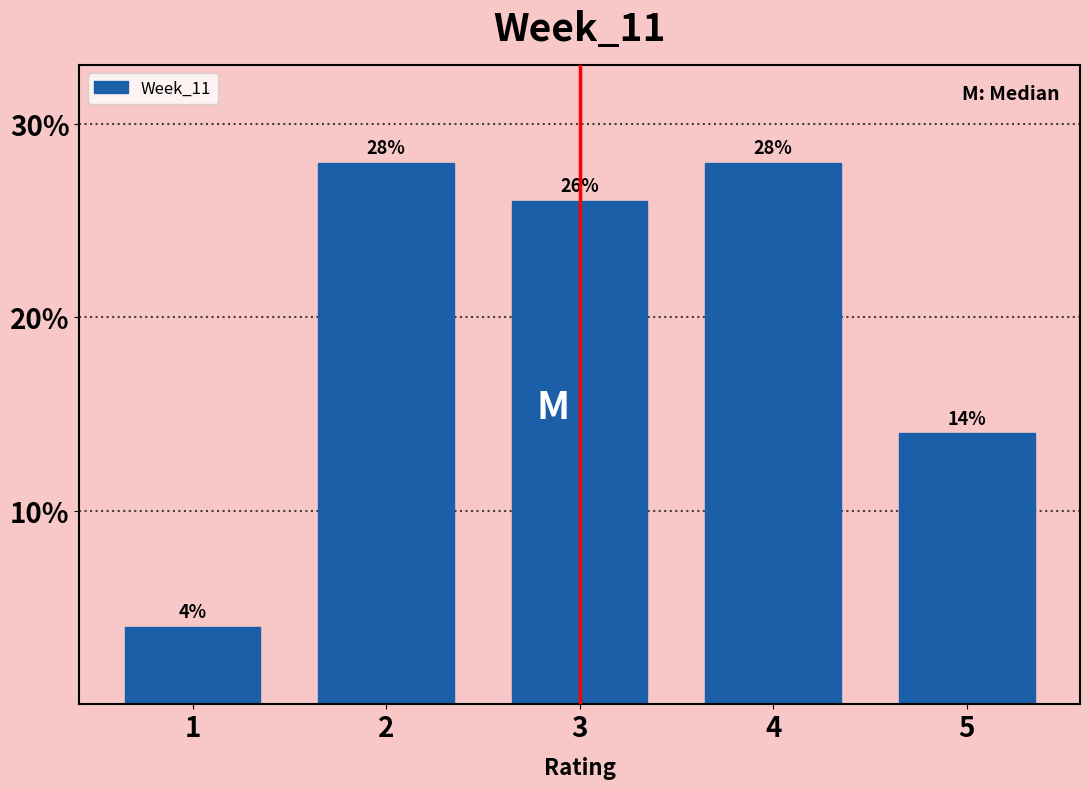

Reading left to right, transcribe this chart: for each bar, give the range it covers on the x-axis and its height.

0.5 to 1.5: 4
1.5 to 2.5: 28
2.5 to 3.5: 26
3.5 to 4.5: 28
4.5 to 5.5: 14